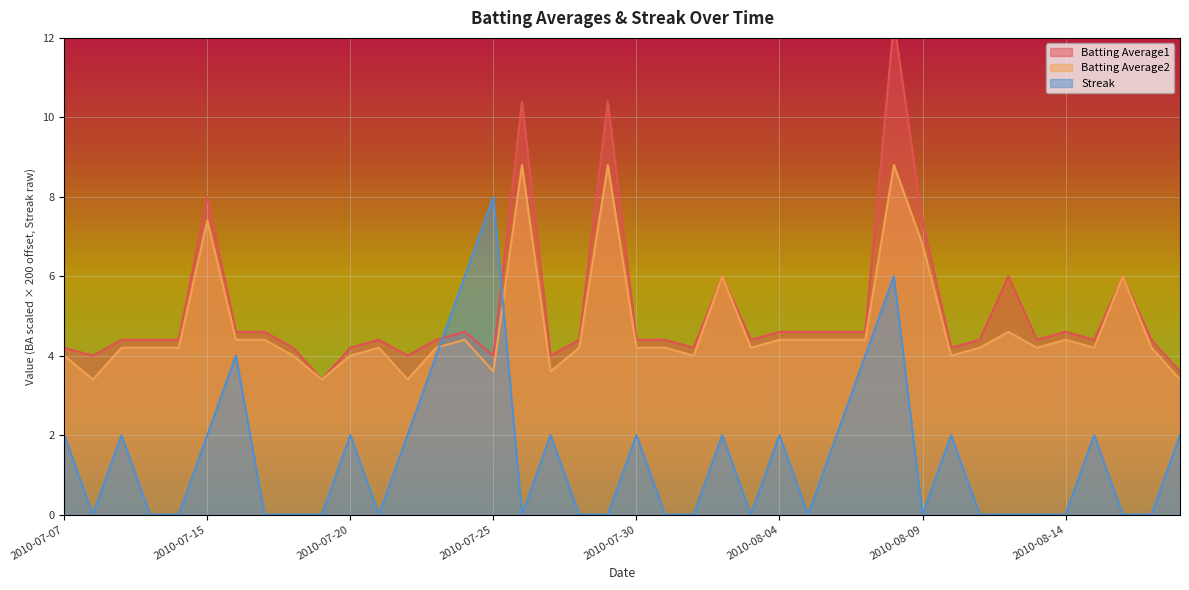

Between 2010-07-23 and 2010-08-04, which series saw the biggest shift?

Streak